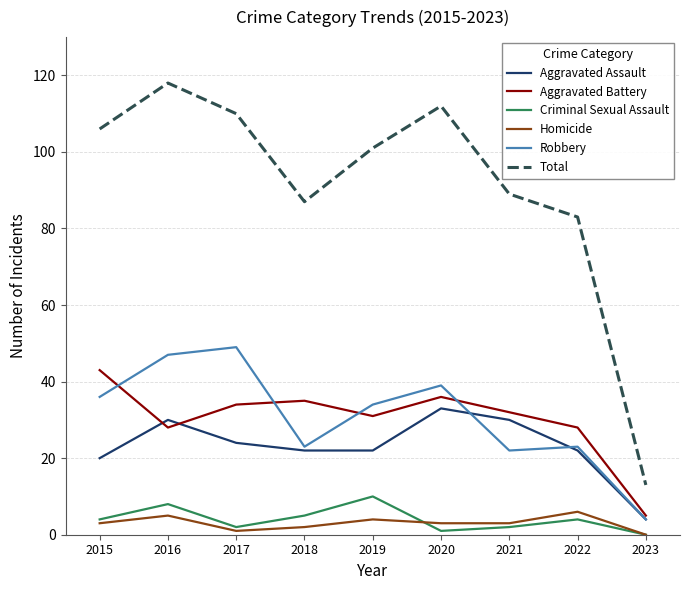

Reading left to right, list all the values displayed in this chart.

Aggravated Assault: 2015=20	2016=30	2017=24	2018=22	2019=22	2020=33	2021=30	2022=22	2023=4
Aggravated Battery: 2015=43	2016=28	2017=34	2018=35	2019=31	2020=36	2021=32	2022=28	2023=5
Criminal Sexual Assault: 2015=4	2016=8	2017=2	2018=5	2019=10	2020=1	2021=2	2022=4	2023=0
Homicide: 2015=3	2016=5	2017=1	2018=2	2019=4	2020=3	2021=3	2022=6	2023=0
Robbery: 2015=36	2016=47	2017=49	2018=23	2019=34	2020=39	2021=22	2022=23	2023=4
Total: 2015=106	2016=118	2017=110	2018=87	2019=101	2020=112	2021=89	2022=83	2023=13